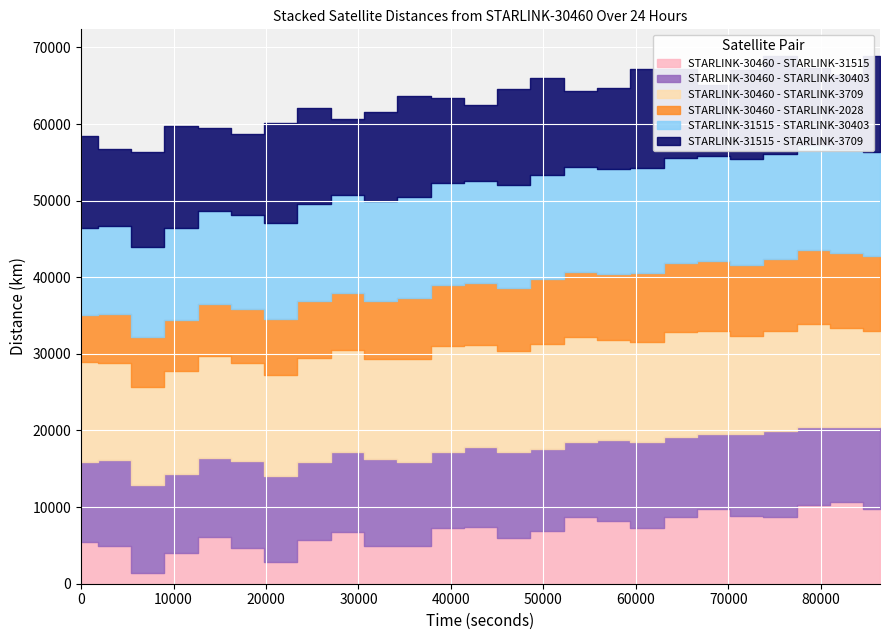

True or false: STARLINK-30460 - STARLINK-3709 and STARLINK-30460 - STARLINK-30403 cross at least once.

False